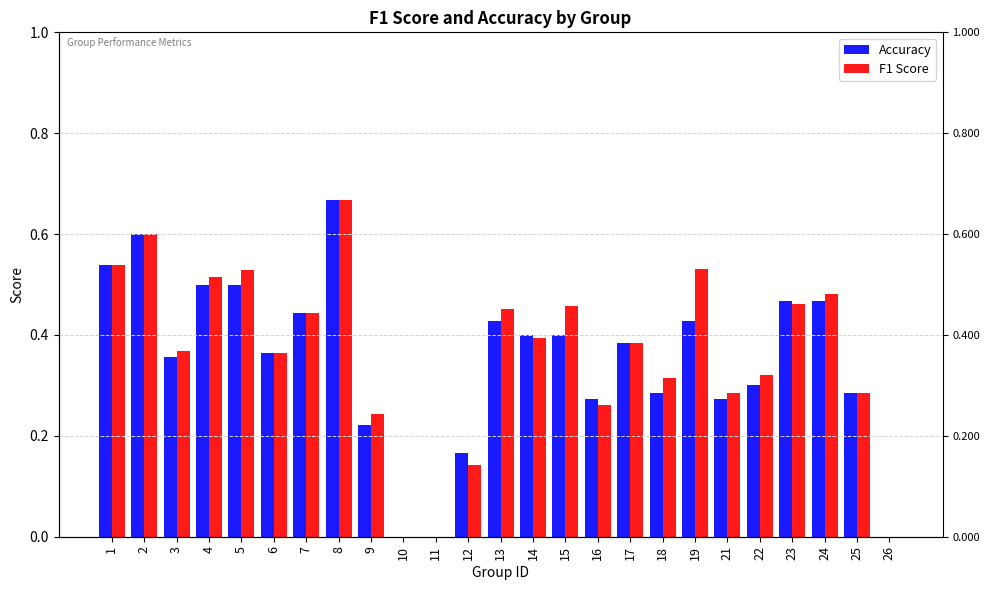

Which series has the largest total across all categories?

F1 Score